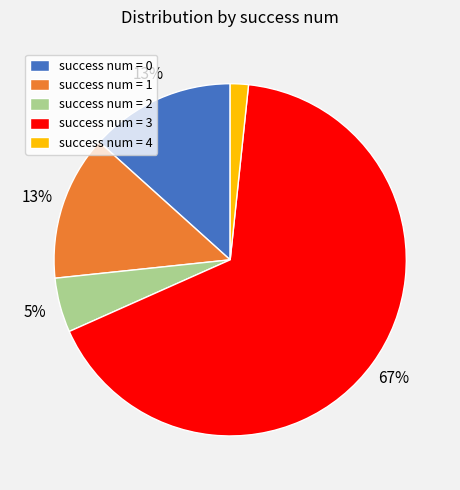

How many slices are in this pie chart?

5